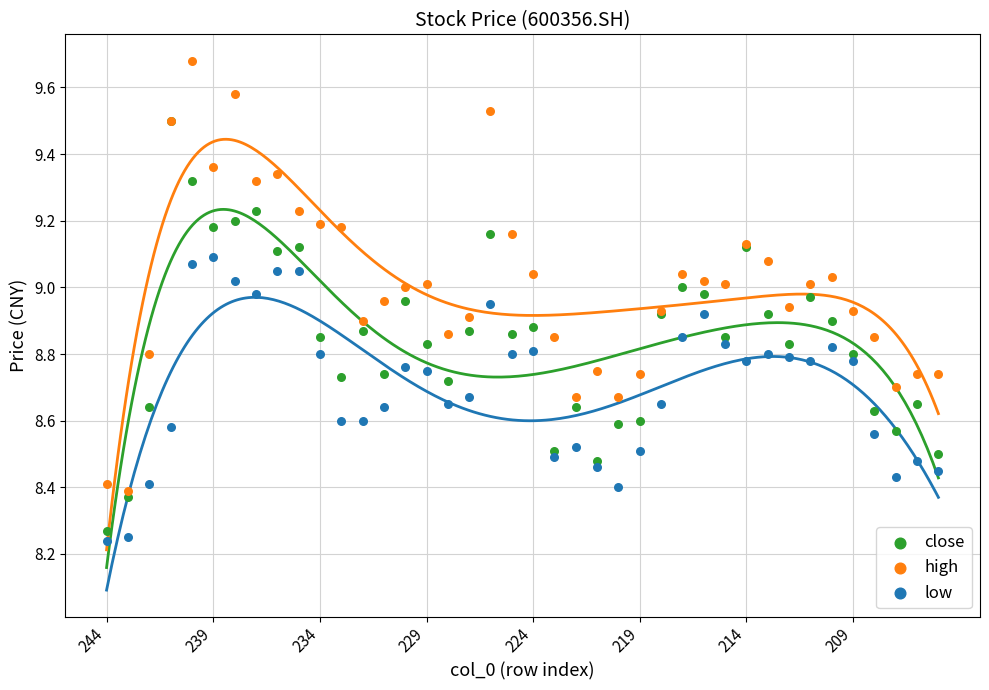

Which series reaches the maximum Y coordinate?

high